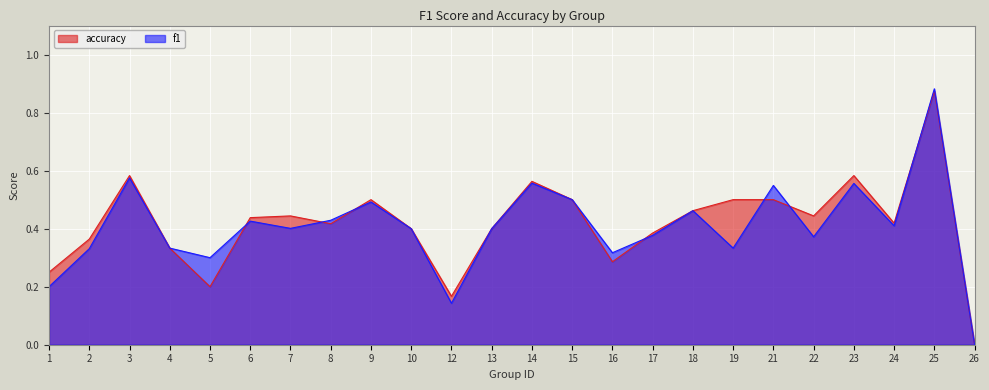

What is the value of the f1 point at the 19th from the left?

0.5